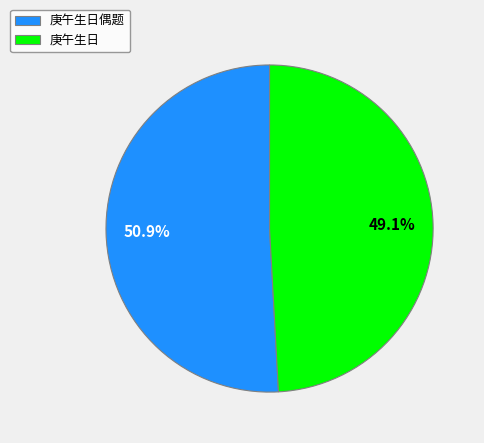

What percentage is NOT represented by 庚午生日?

50.9%